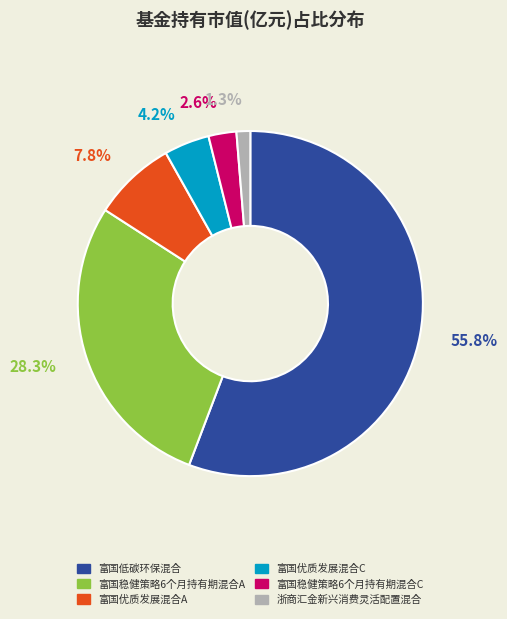

True or false: 富国优质发展混合C accounts for 12% of the total.

False